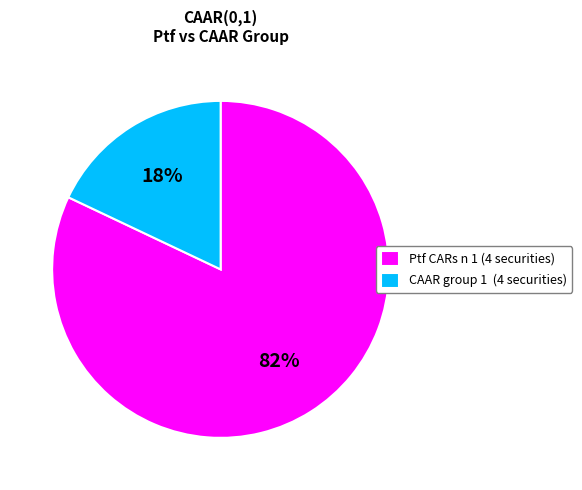

Which slice represents more than half of the pie?

Ptf CARs n 1 (4 securities)